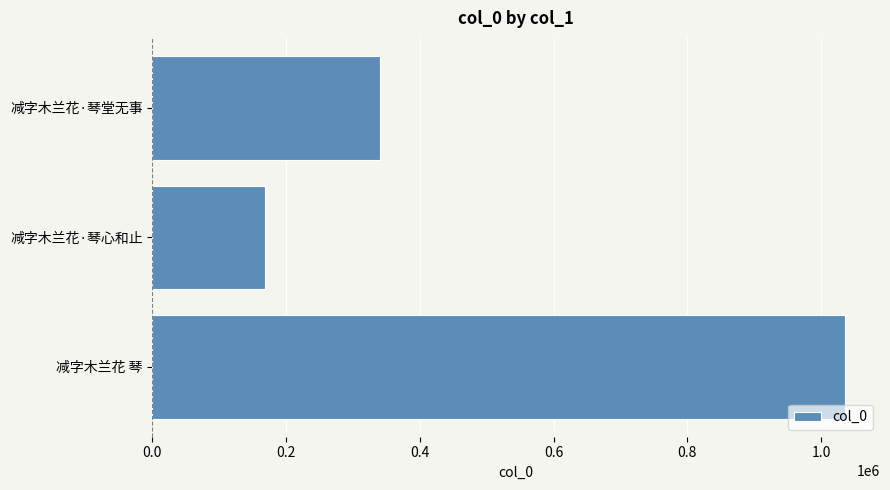

Reading bottom to top, list all the values displayed in this chart.

1036140	167973	340541